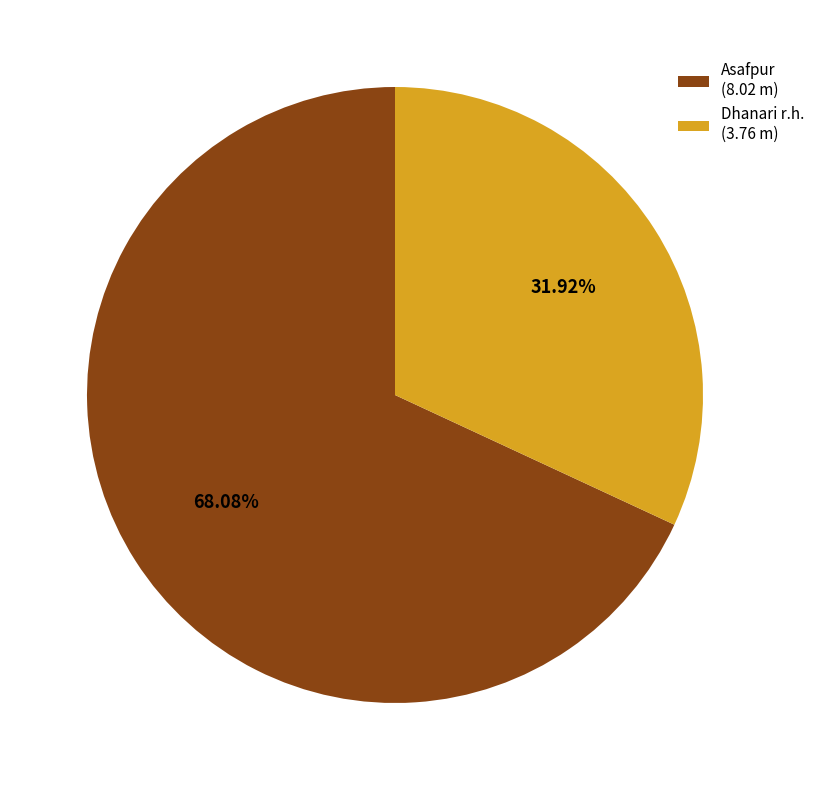

How many slices are in this pie chart?

2